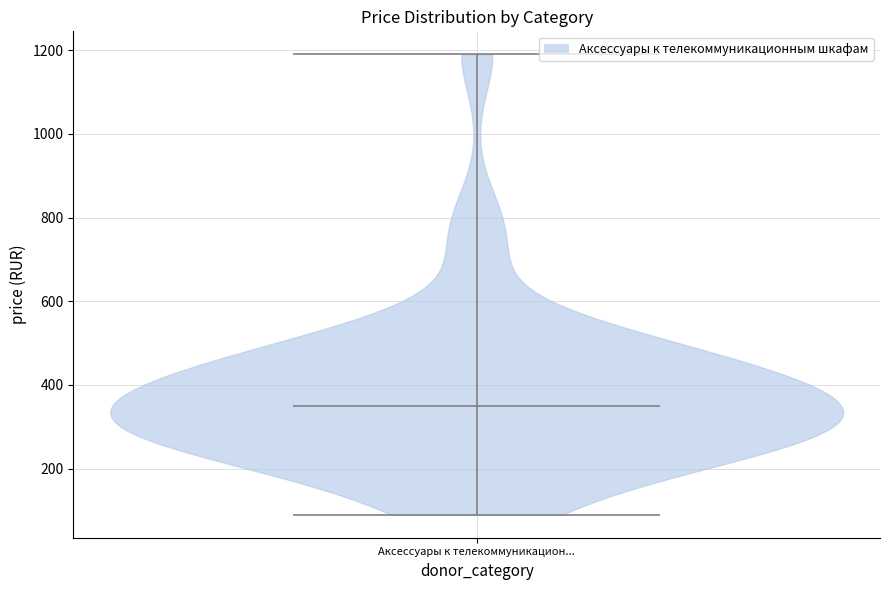

Read this violin plot against the y-axis: where its median line is, and the lowest and highest points the violin reaches. The values are not printed on the chart, so give them approximately, as read against the axis.

median line 360, lowest point 100, highest point 1200